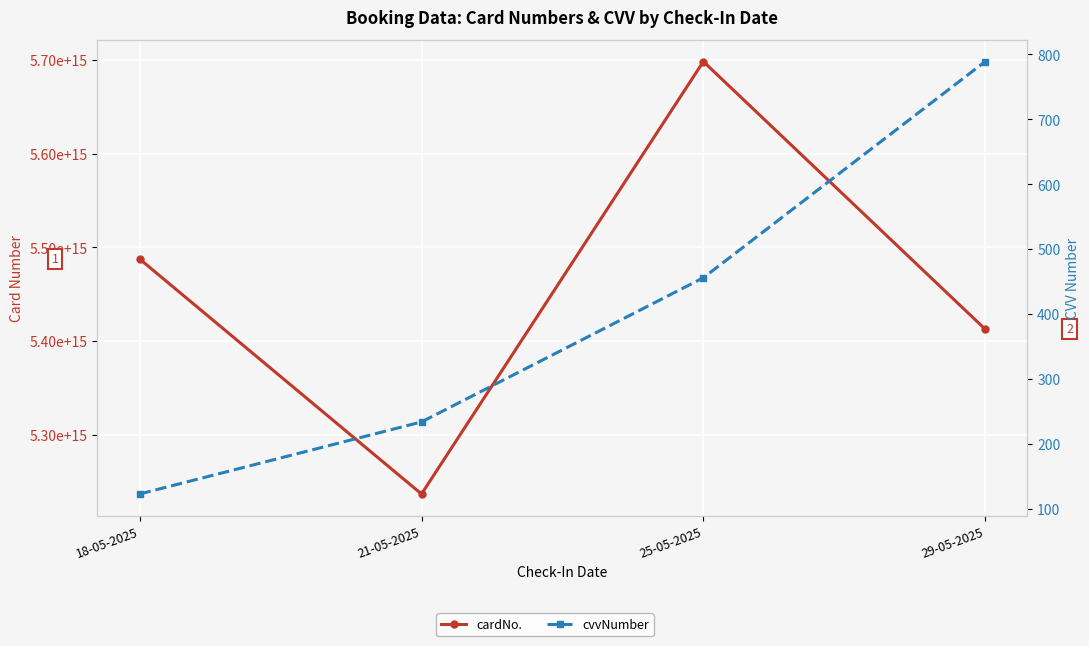

List the series in order of their overall mean, highest first.

cardNo., cvvNumber